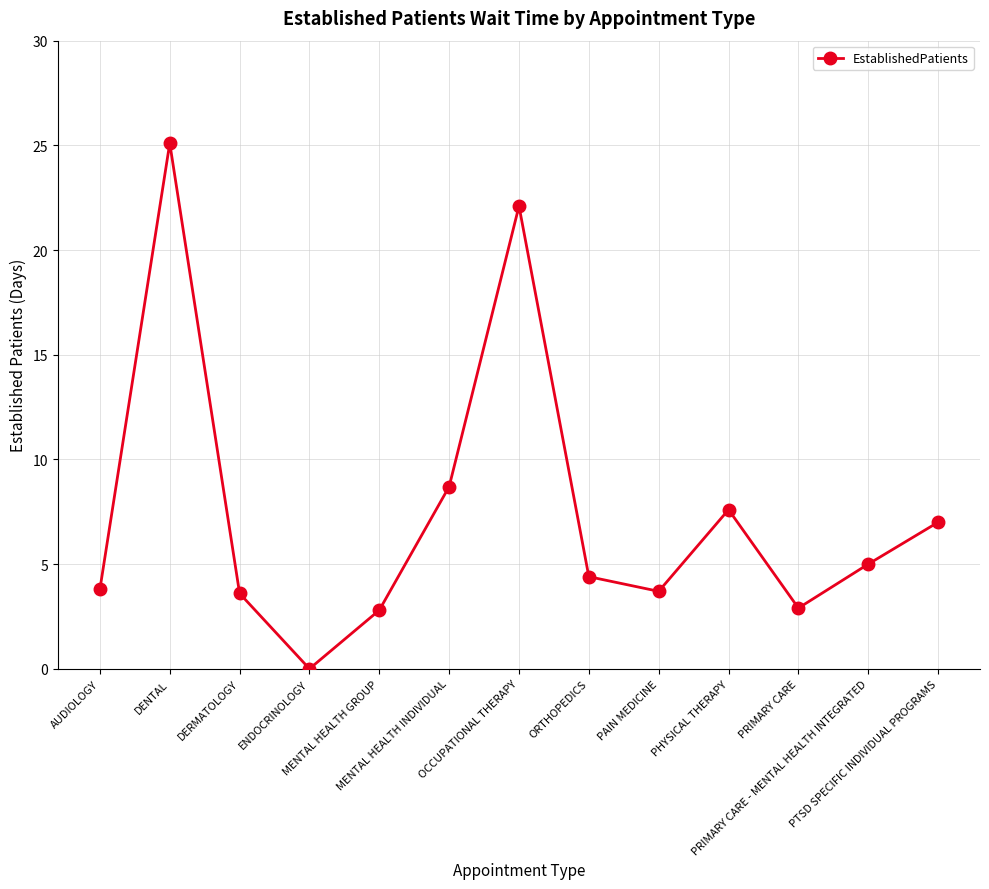

How many points are higher than both their immediate neighbors (excluding endpoints)?

3